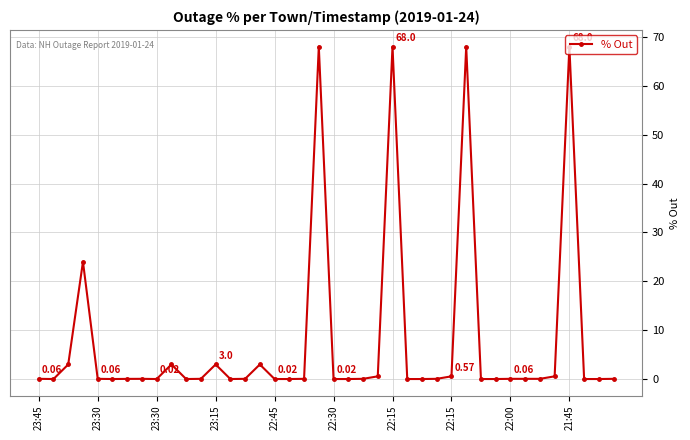

What is the difference between the maximum and second lowest values?

68.0